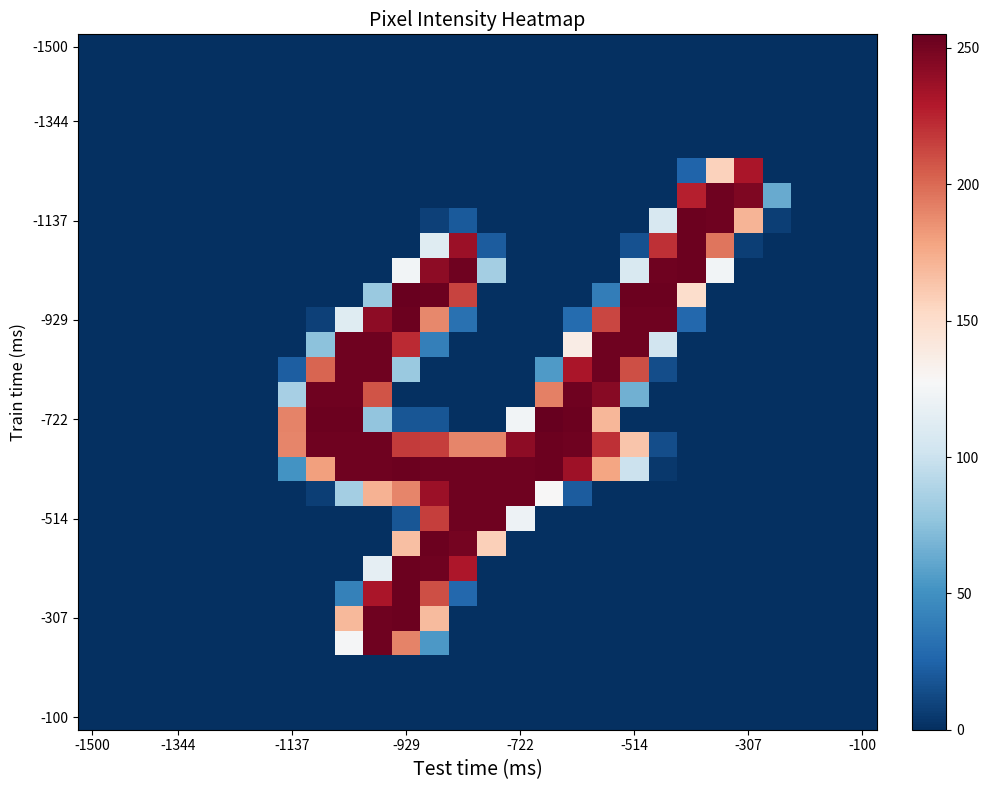

Count the number of categories in the chart.

28